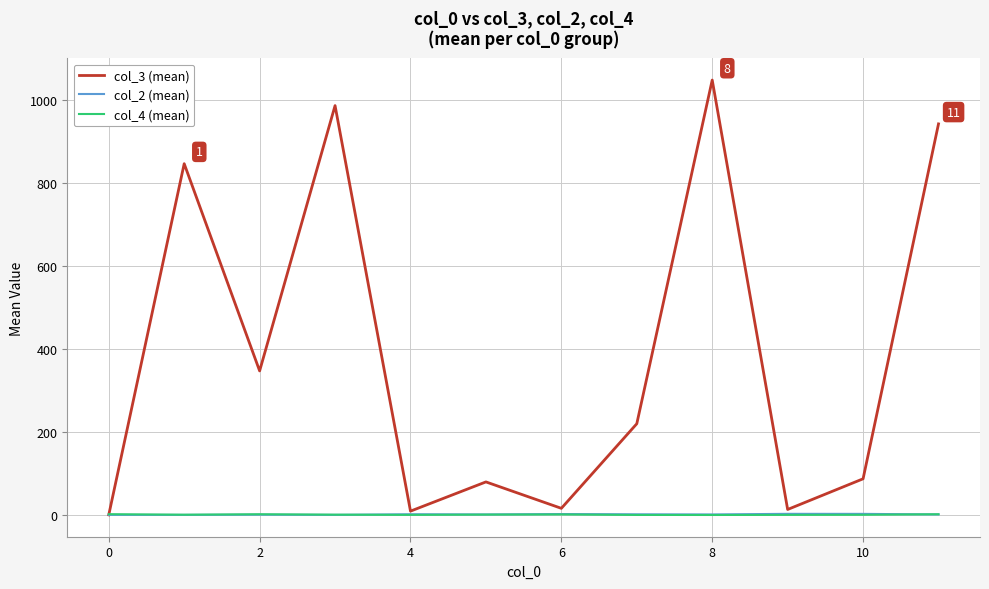

What is the difference between the second highest and second lowest values in the col_3 (mean) series?

976.0